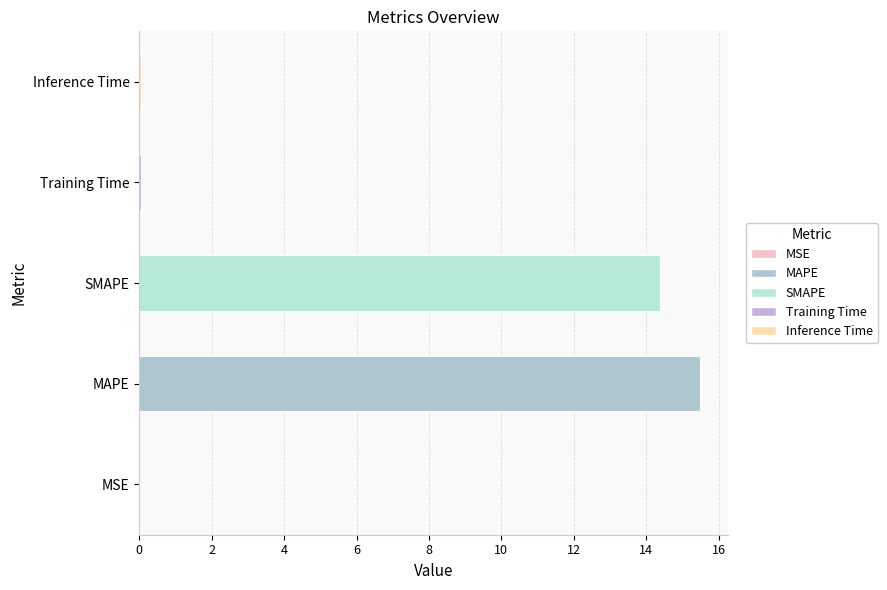

What is the greatest value displayed?

15.5